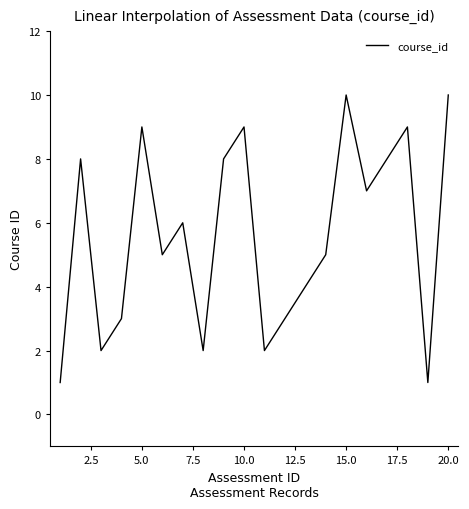

How many lines are shown in the chart?

1